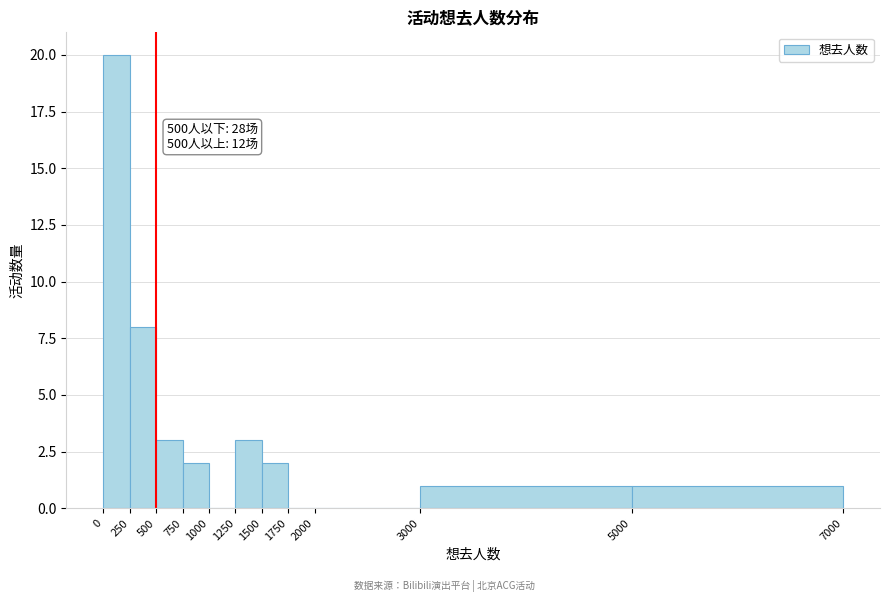

Which range on the x-axis has the tallest bar?

0 to 250